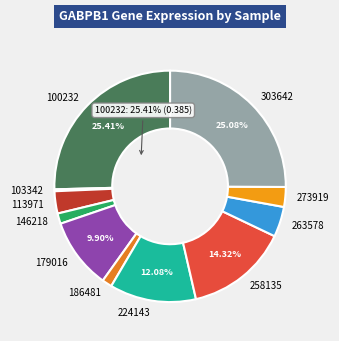

Does 100232 account for over 50% of the chart?

No